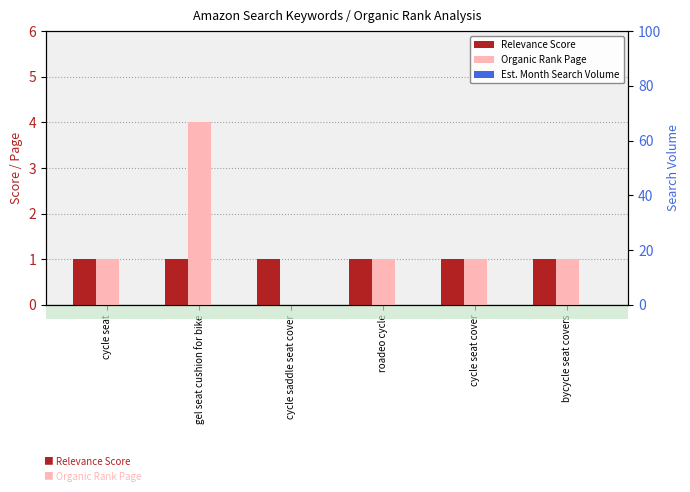

What are all the series names shown in the legend?

Relevance Score, Organic Rank Page, Est. Month Search Volume